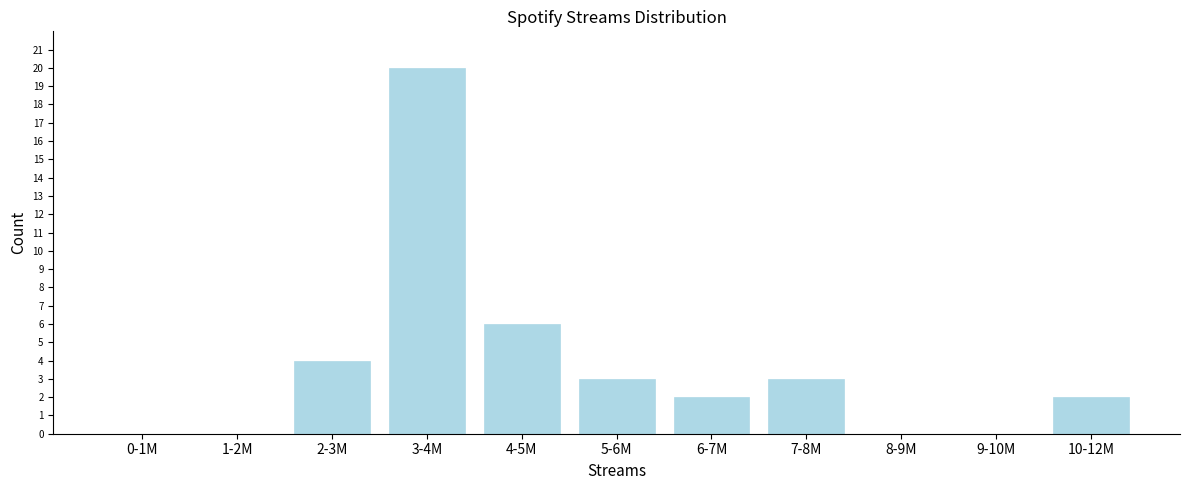

Reading left to right, what are all the values shown in this chart?

0-1M=0	1-2M=0	2-3M=4	3-4M=20	4-5M=6	5-6M=3	6-7M=2	7-8M=3	8-9M=0	9-10M=0	10-12M=2